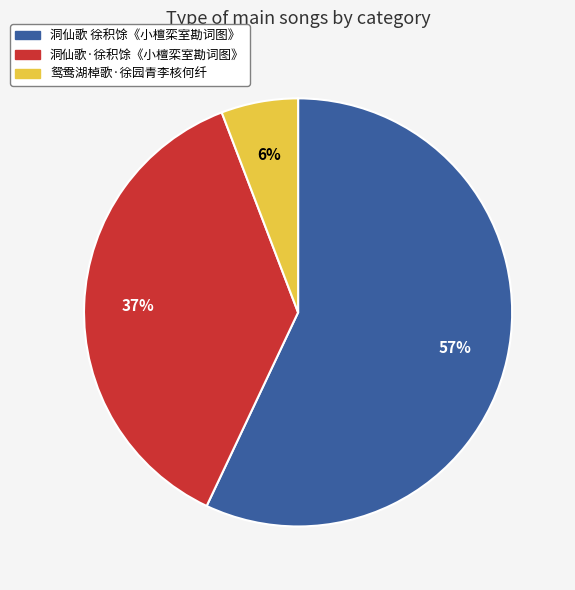

Is there any slice that represents more than half of the pie?

Yes